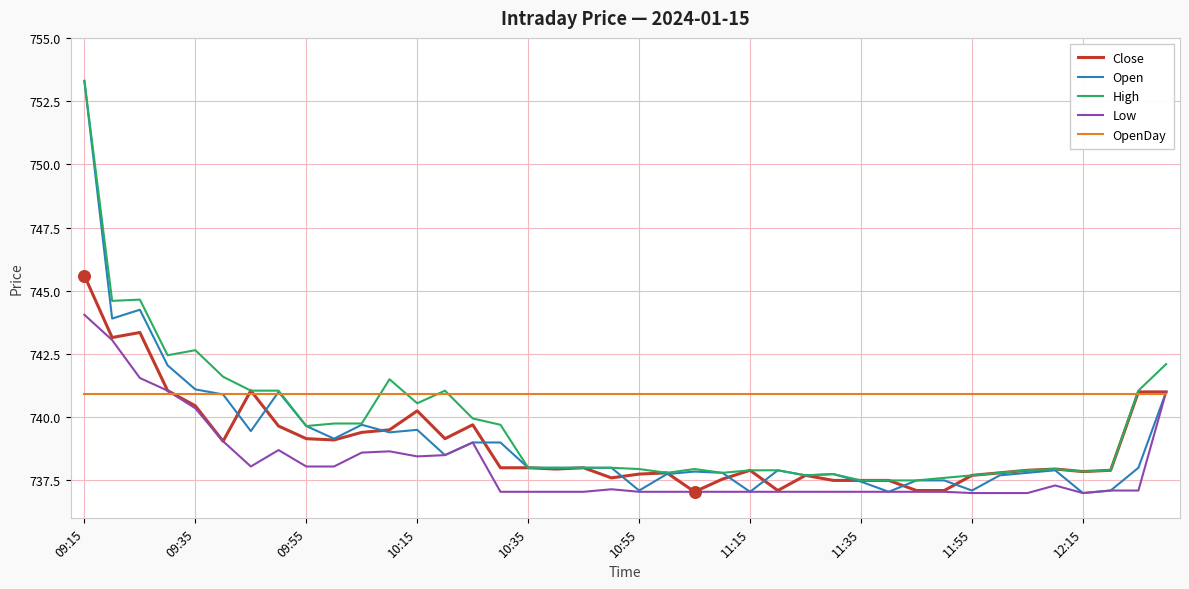

Which series has the widest spread of values?

Open